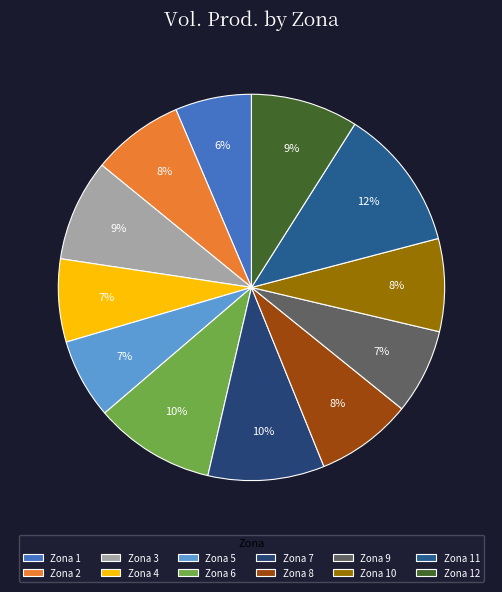

Which slice is the smallest?

1